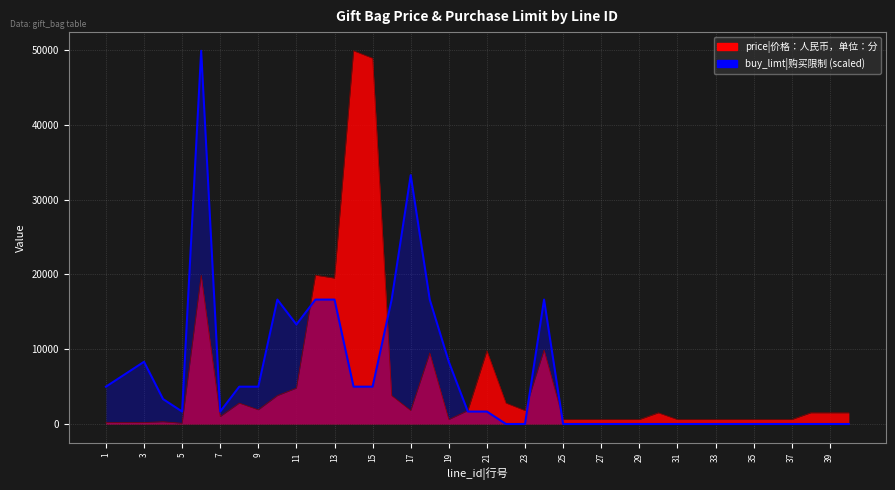

Reading left to right, transcribe all the data shown in this chart.

price|价格：人民币，单位：分: 1=200.0	2=200.0	3=200.0	4=300.0	5=100.0	6=19900.0	7=1000.0	8=2800.0	9=1900.0	10=3800.0	11=4800.0	12=19900.0	13=19500.0	14=49900.0	15=48900.0	16=3800.0	17=1800.0	18=9500.0	19=600.0	20=1800.0	21=9800.0	22=2800.0	23=1800.0	24=9900.0	25=600.0	26=600.0	27=600.0	28=600.0	29=600.0	30=1500.0	31=600.0	32=600.0	33=600.0	34=600.0	35=600.0	36=600.0	37=600.0	38=1500.0	39=1500.0	40=1500.0
buy_limt|购买限制: 1=4990.0	2=6653.3	3=8316.7	4=3326.7	5=1663.3	6=49900.0	7=1663.3	8=4990.0	9=4990.0	10=16633.3	11=13306.7	12=16633.3	13=16633.3	14=4990.0	15=4990.0	16=16633.3	17=33266.7	18=16633.3	19=8316.7	20=1663.3	21=1663.3	22=0.0	23=0.0	24=16633.3	25=0.0	26=0.0	27=0.0	28=0.0	29=0.0	30=0.0	31=0.0	32=0.0	33=0.0	34=0.0	35=0.0	36=0.0	37=0.0	38=0.0	39=0.0	40=0.0